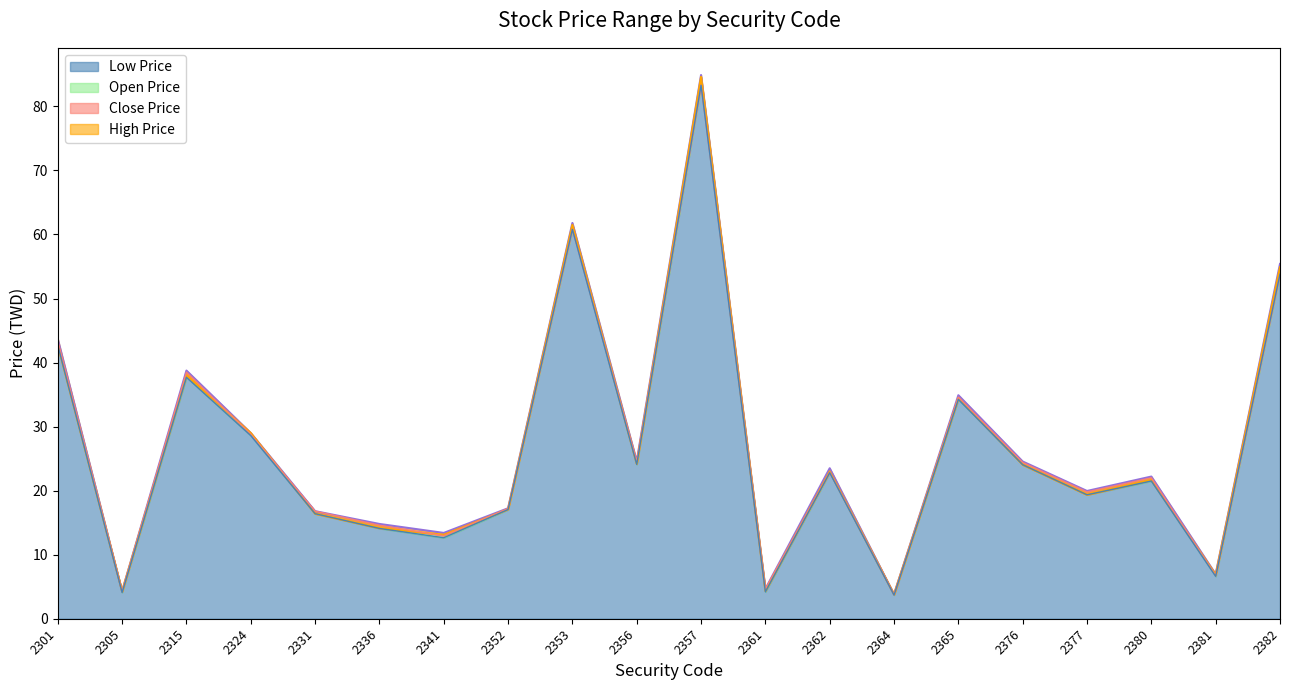

Which series has the largest range (max minus min)?

High Price